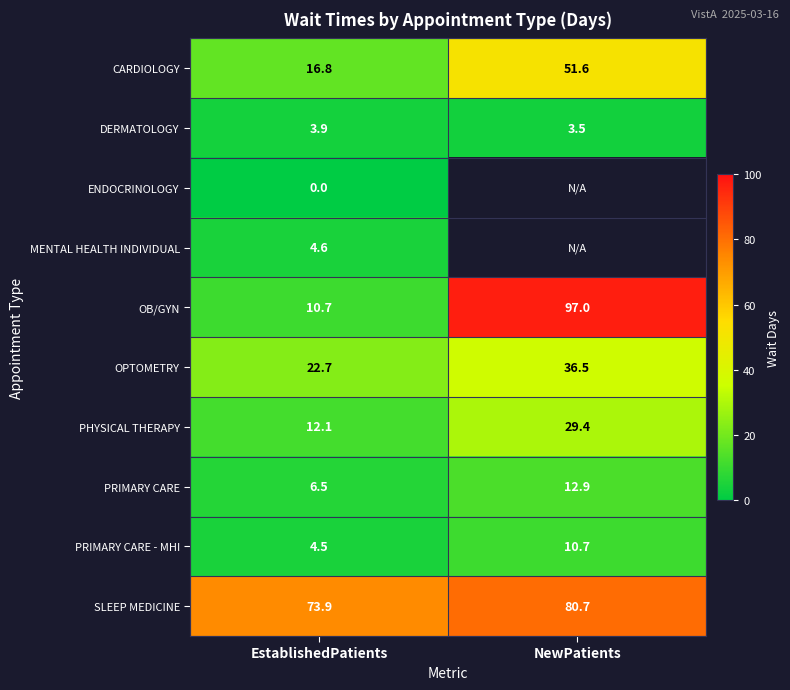

At which label does PRIMARY CARE first exceed 12?

NewPatients